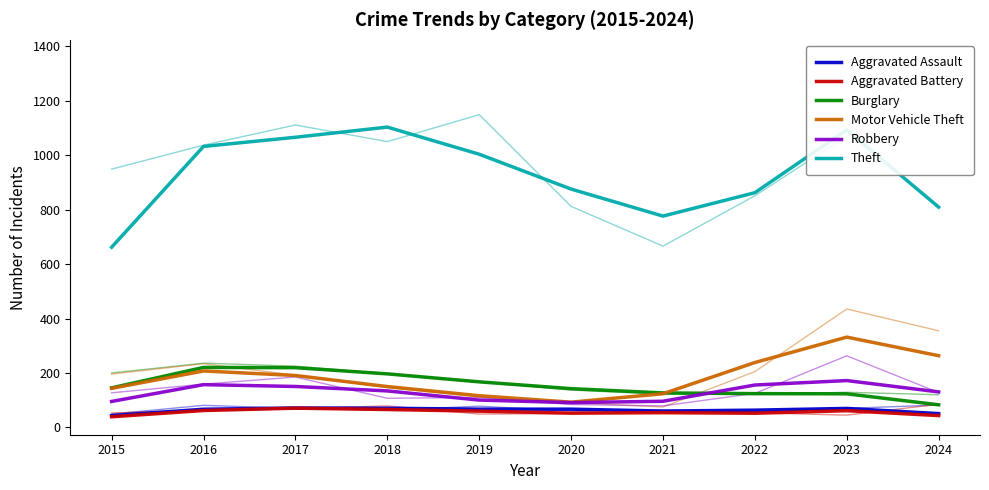

True or false: Aggravated Battery and Motor Vehicle Theft cross at least once.

False